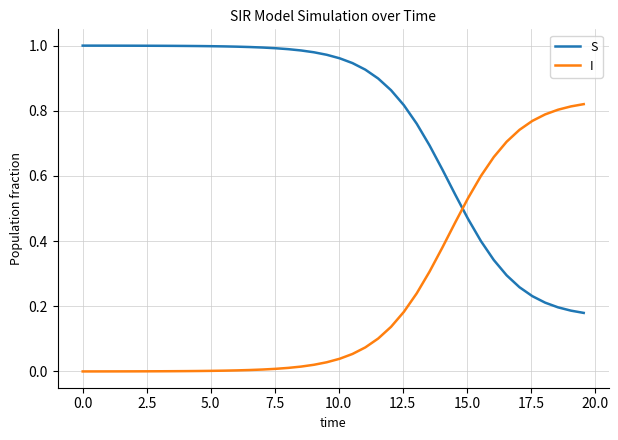

Which series has the largest total across all categories?

S